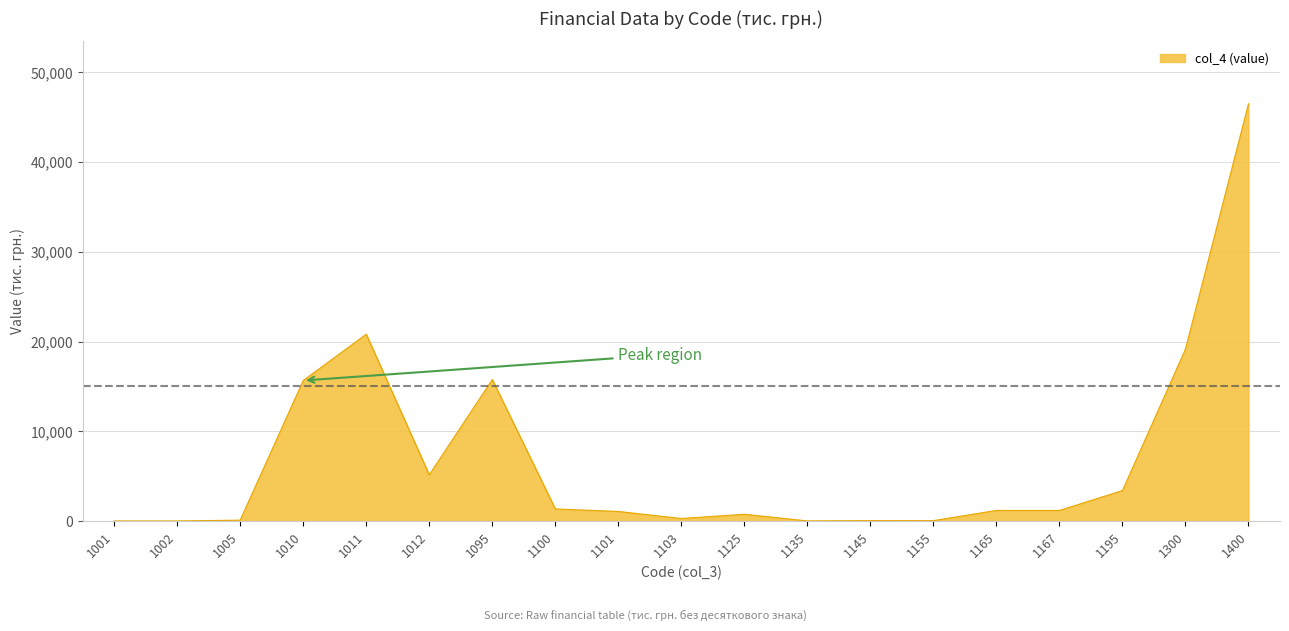

Count the number of data series in this chart.

1